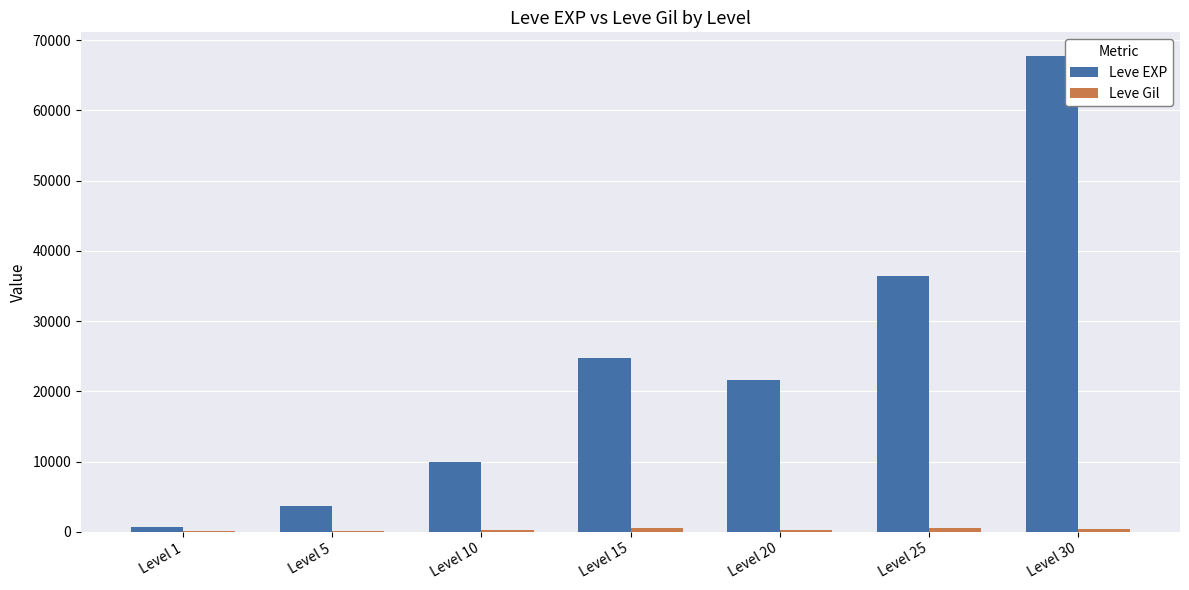

At which category is the sum across all series the highest?

Level 30